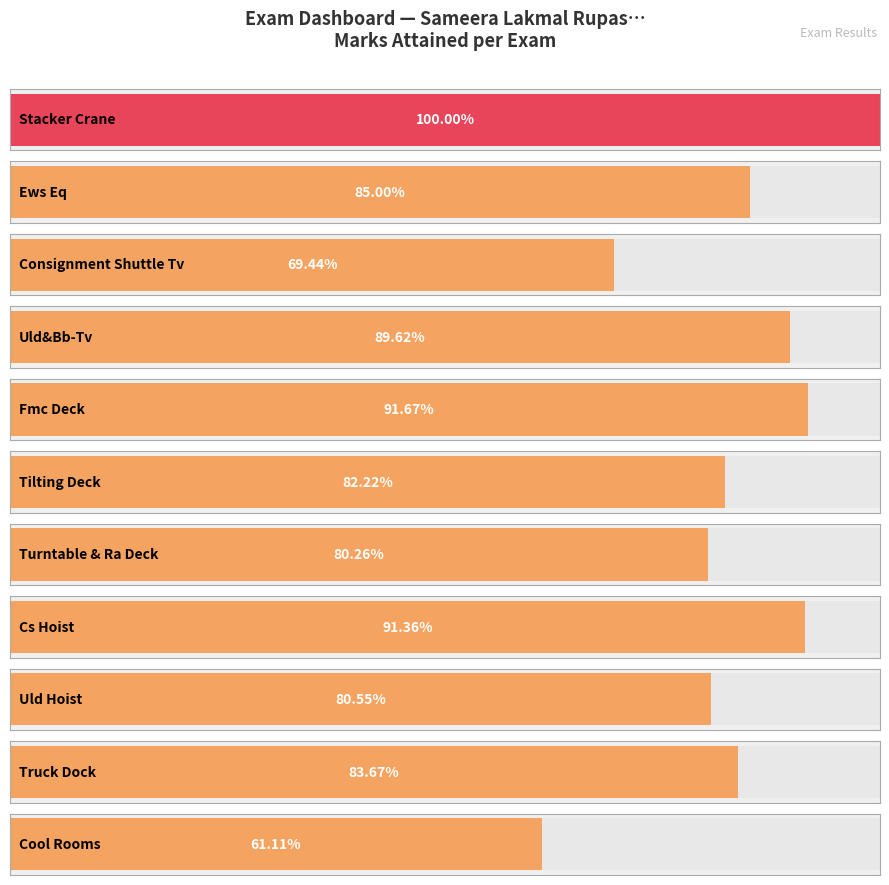

Rank the categories by value from highest to lowest.

Stacker Crane, Fmc Deck, Cs Hoist, Uld&Bb-Tv, Ews Eq, Truck Dock, Tilting Deck, Uld Hoist, Turntable & Ra Deck, Consignment Shuttle Tv, Cool Rooms